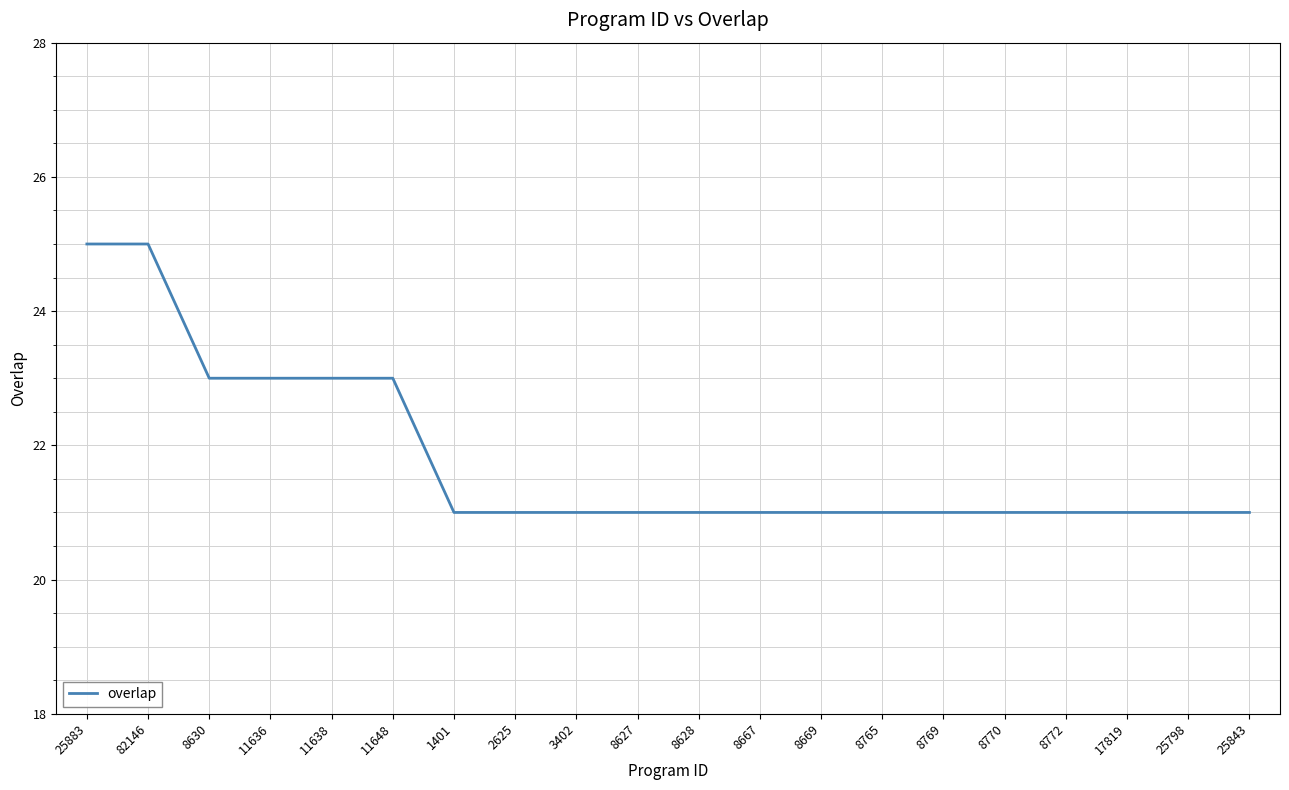

How many series are shown in this chart?

1